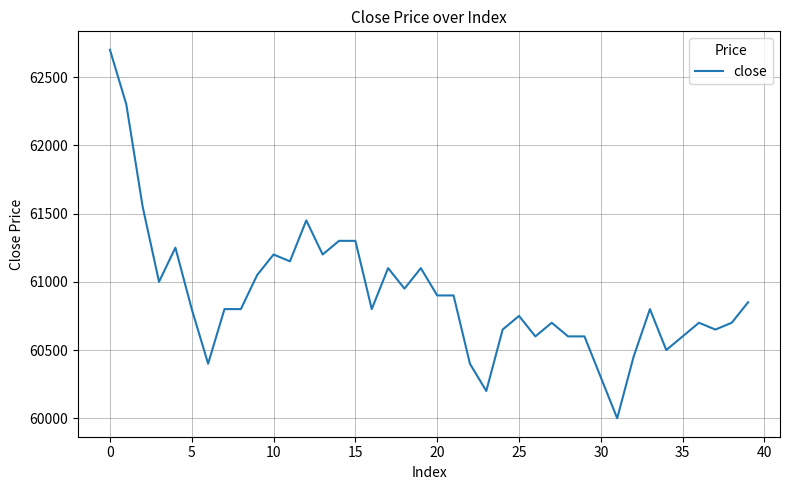

What is the minimum value shown in the chart?

60000